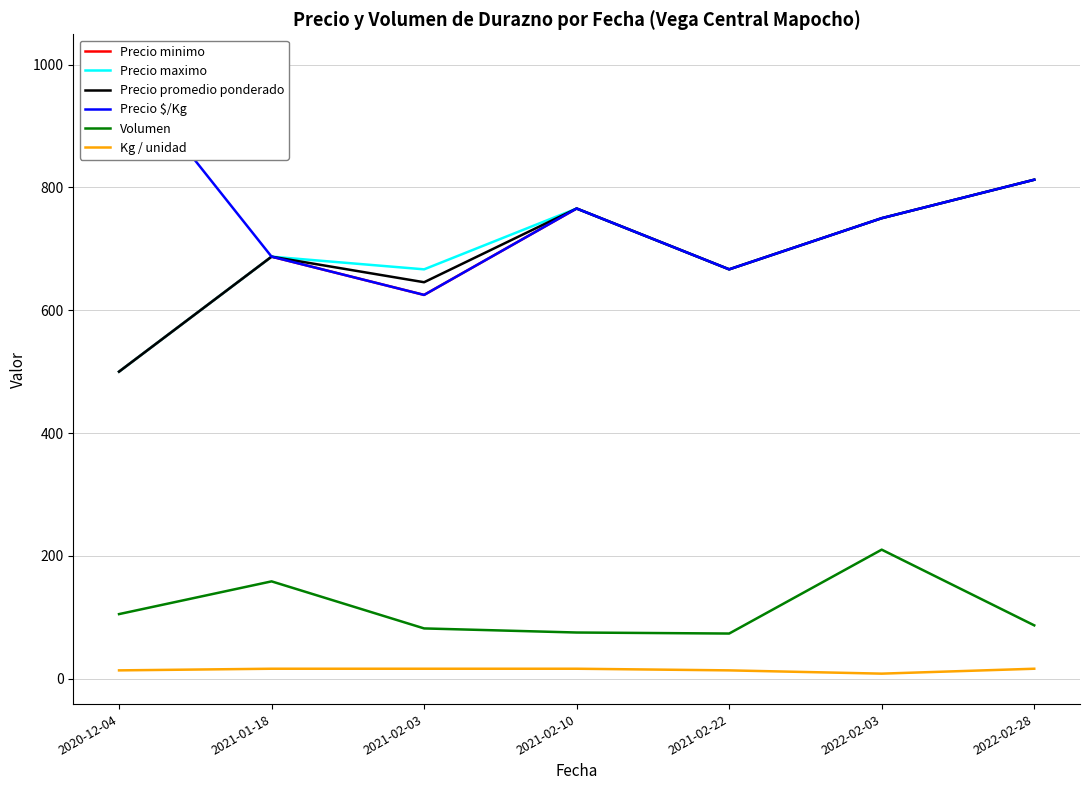

True or false: Precio $/Kg and Kg / unidad intersect in this chart.

False